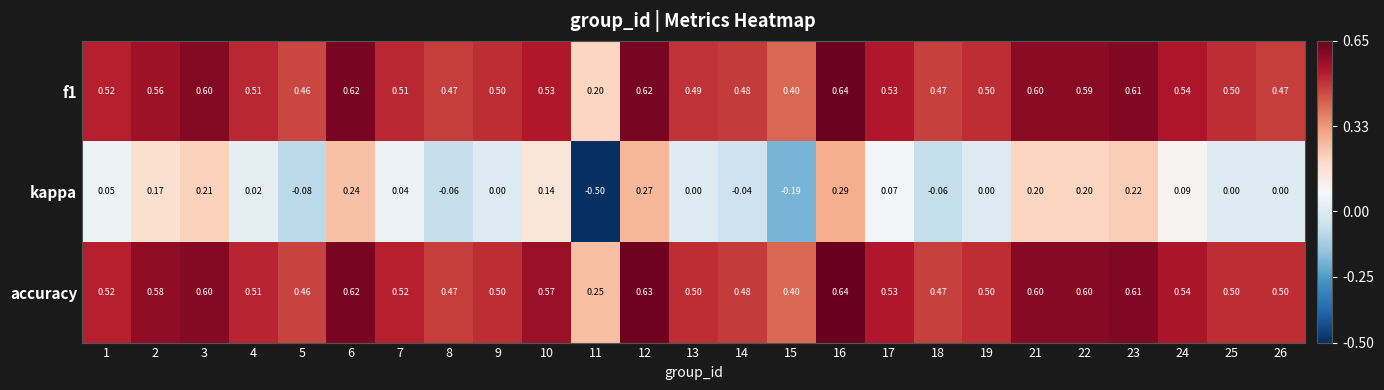

Which series has the largest range (max minus min)?

kappa